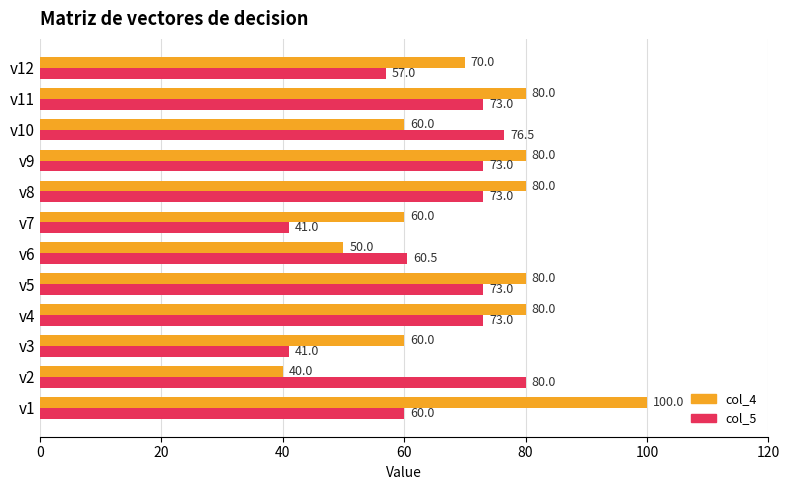

How many values in the col_5 series are below 73?

5